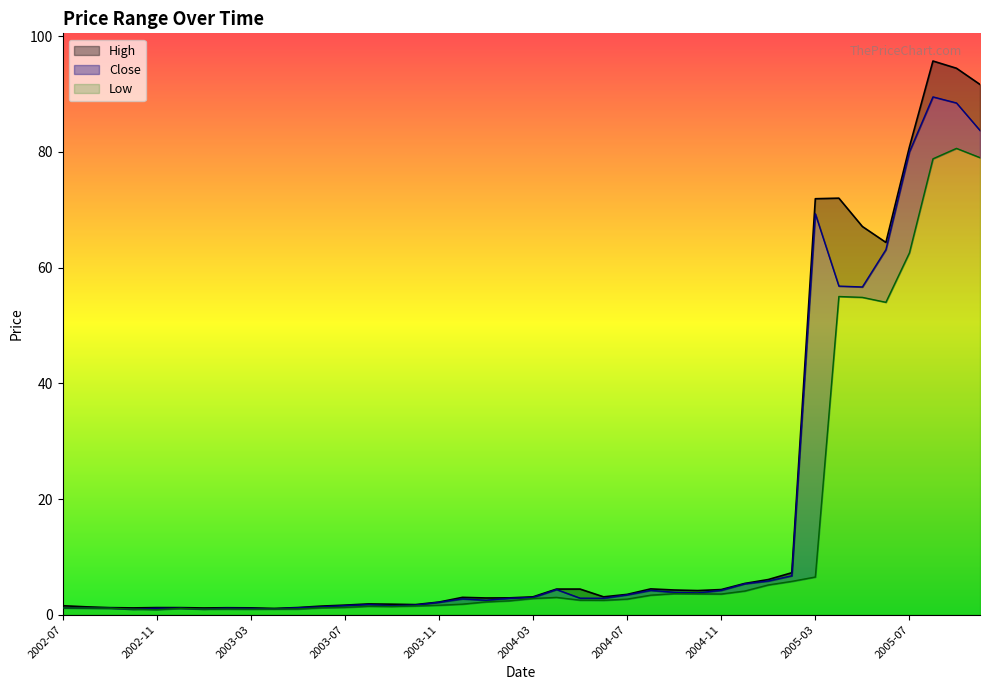

Where is the first local minimum for Low?

2002-11